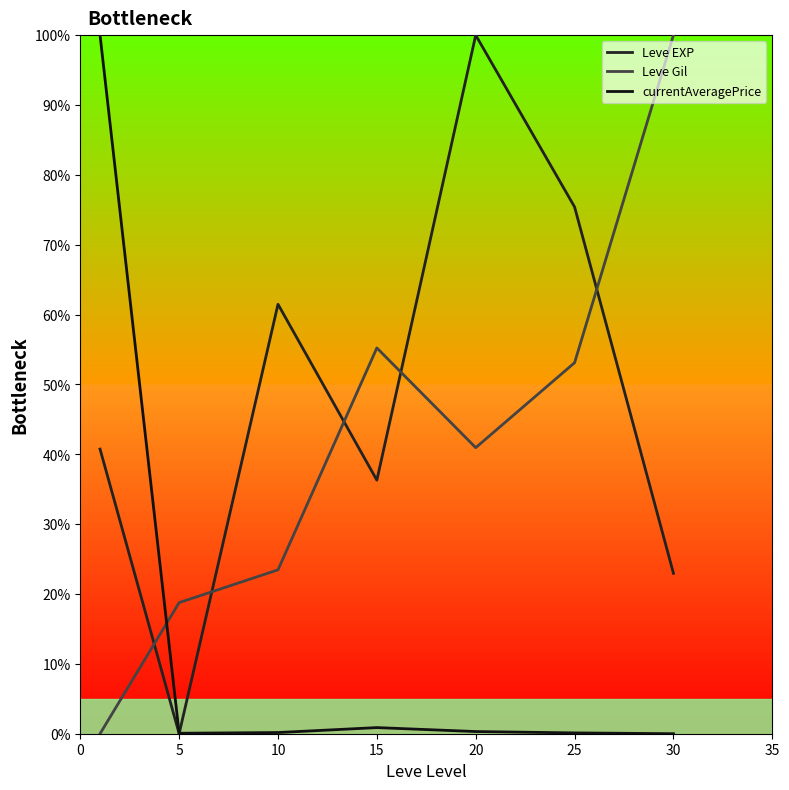

How many positive values does the Leve EXP series have?

6